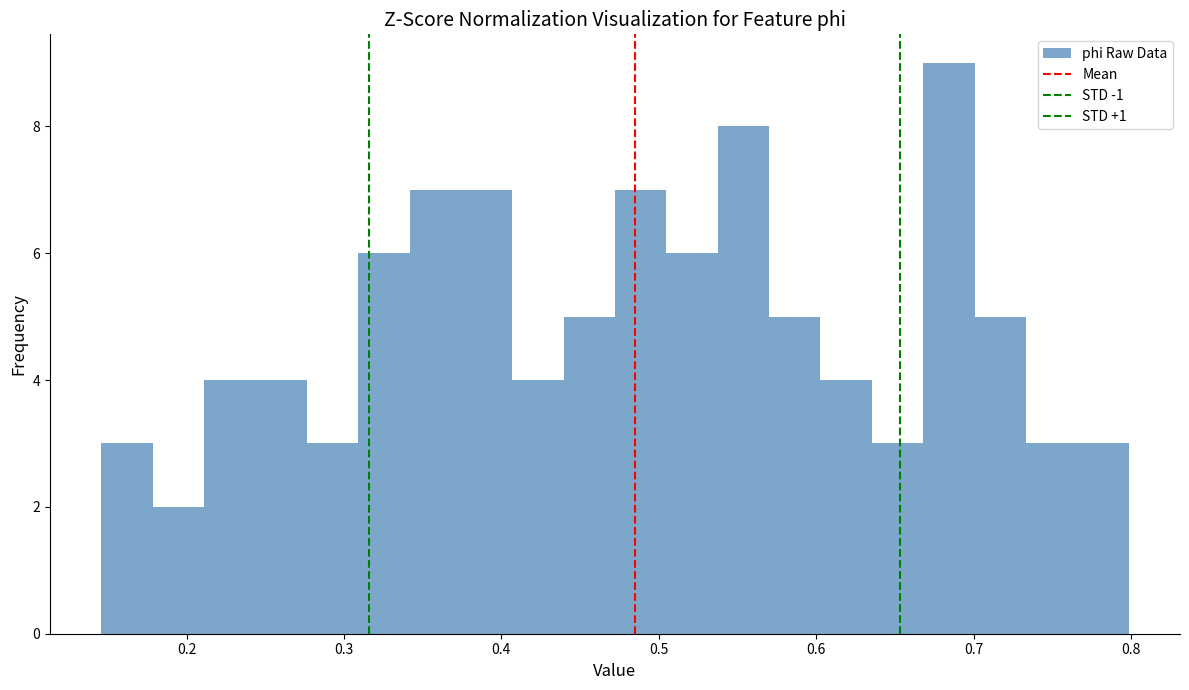

Read against the x-axis, roughly where is the centre of the tallest bar?

0.68